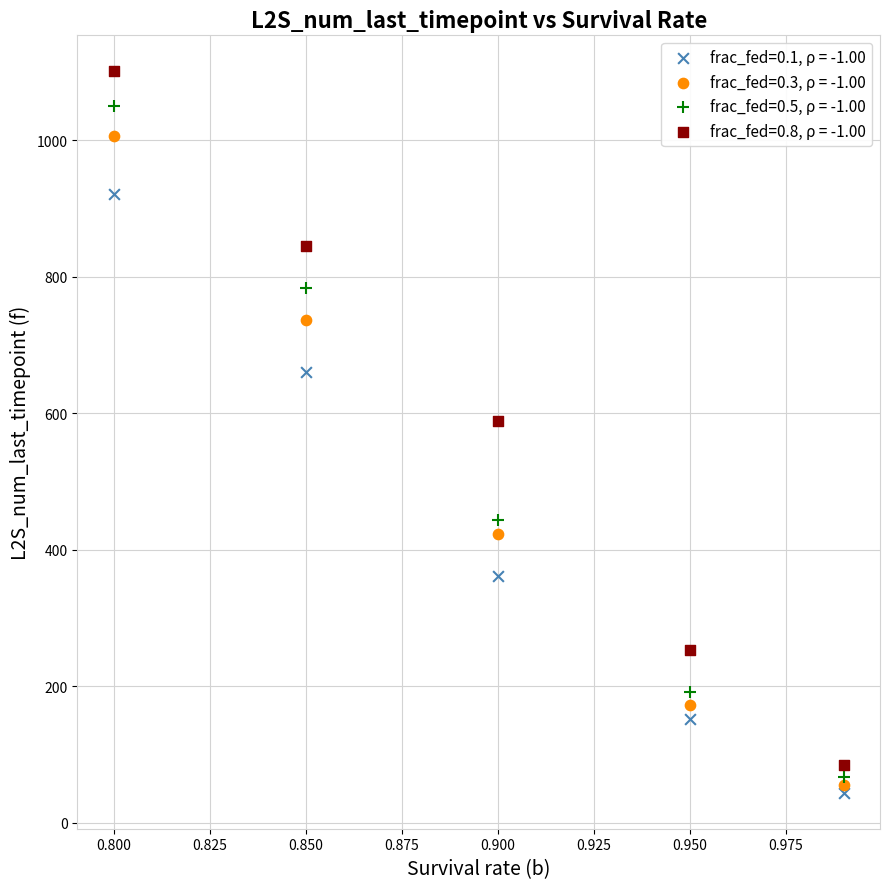

In the frac_fed=0.3, ρ = -1.00 series, what Y value is closest to 531?

423.5